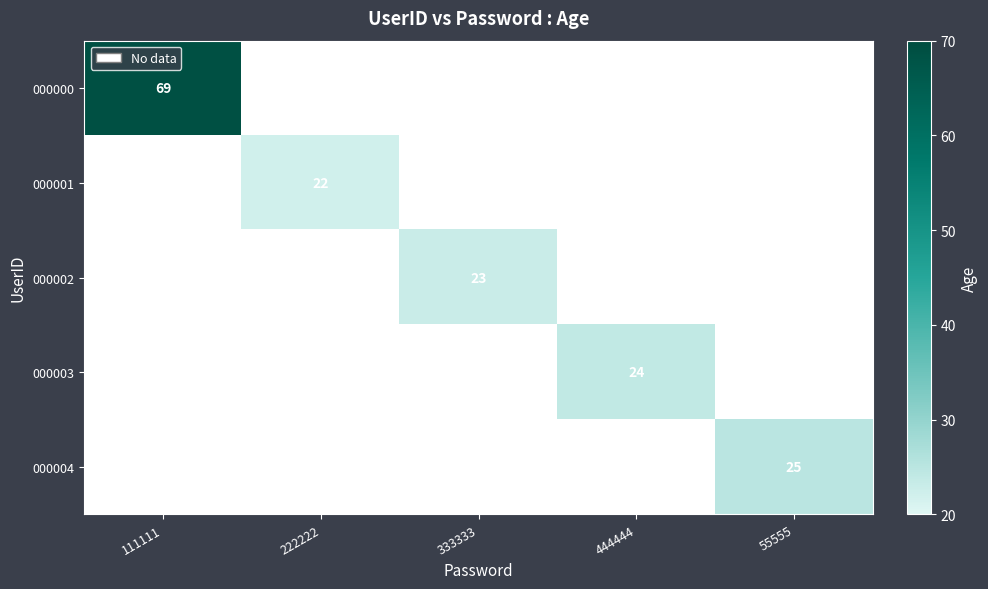

How many data points does each series have?

5